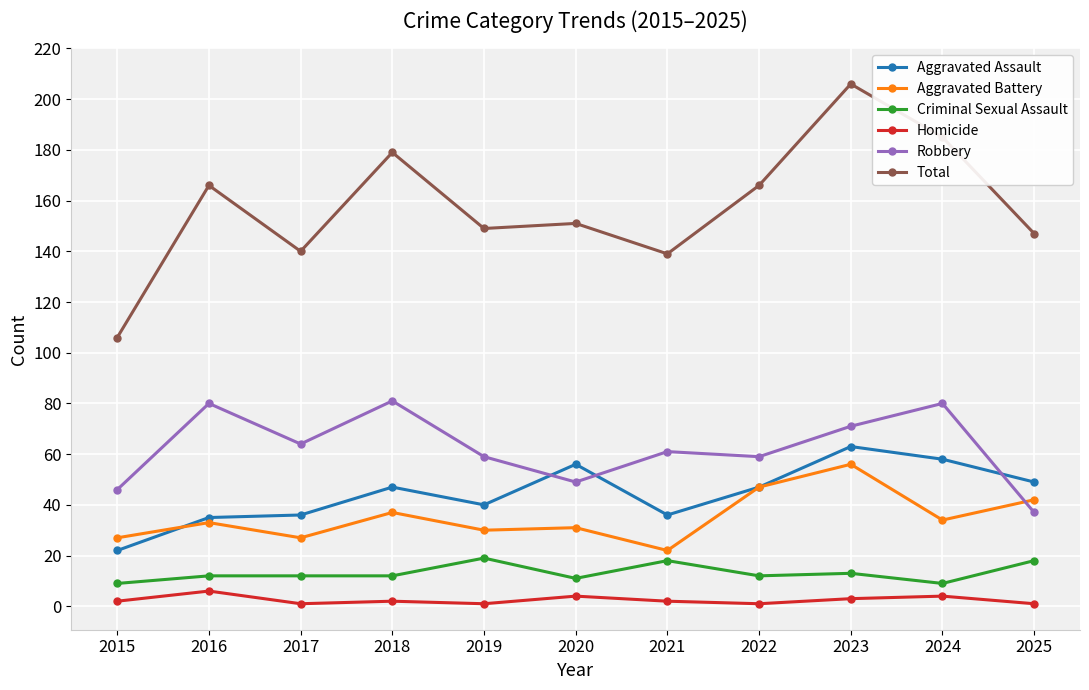

What is the value of the Homicide point at the 3rd from the left?

1